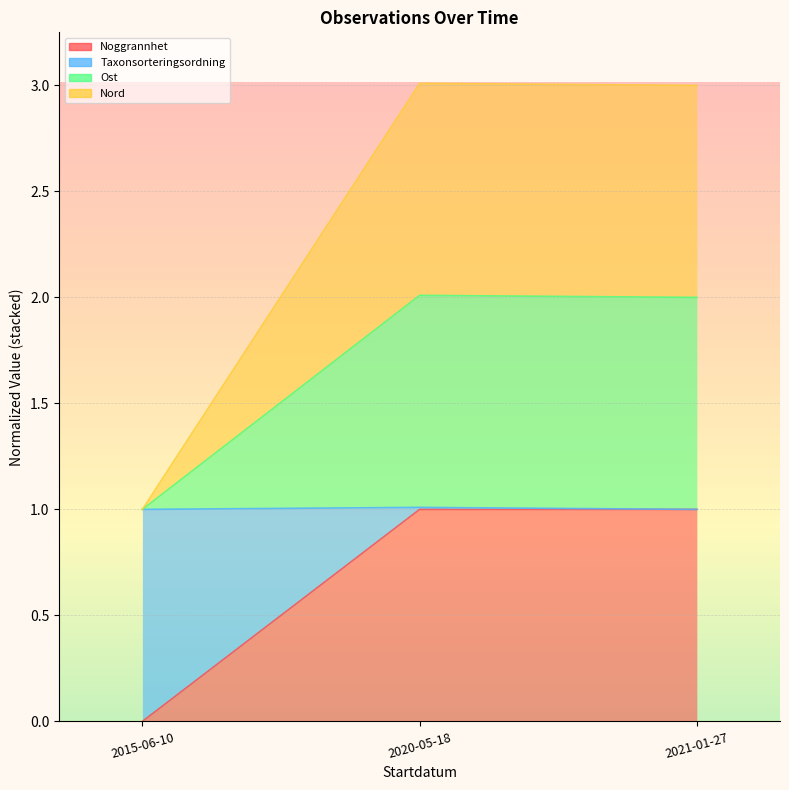

Between 2015-06-10 and 2020-05-18, which series saw the biggest shift?

Taxonsorteringsordning